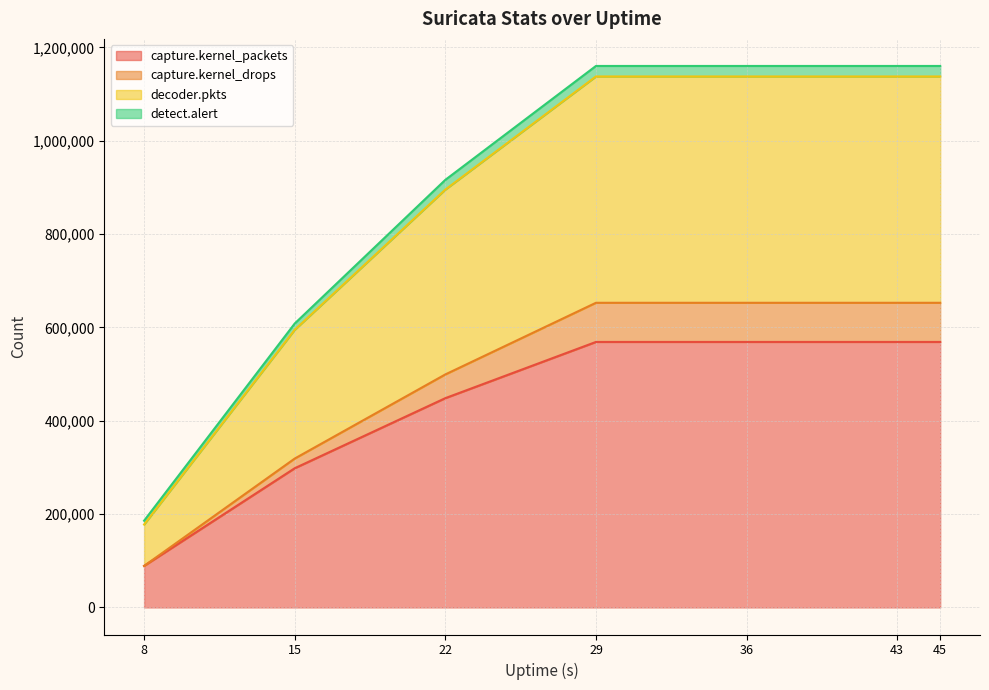

The value of capture.kernel_packets at 29 is 773802. True or false?

False